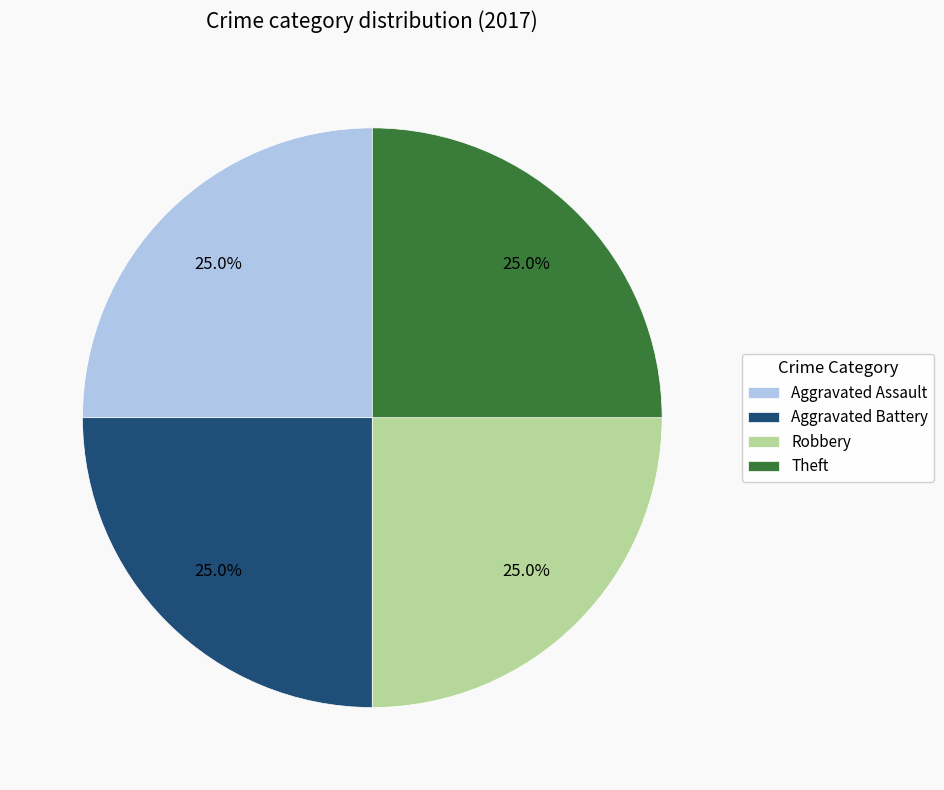

How many slices are in this pie chart?

4